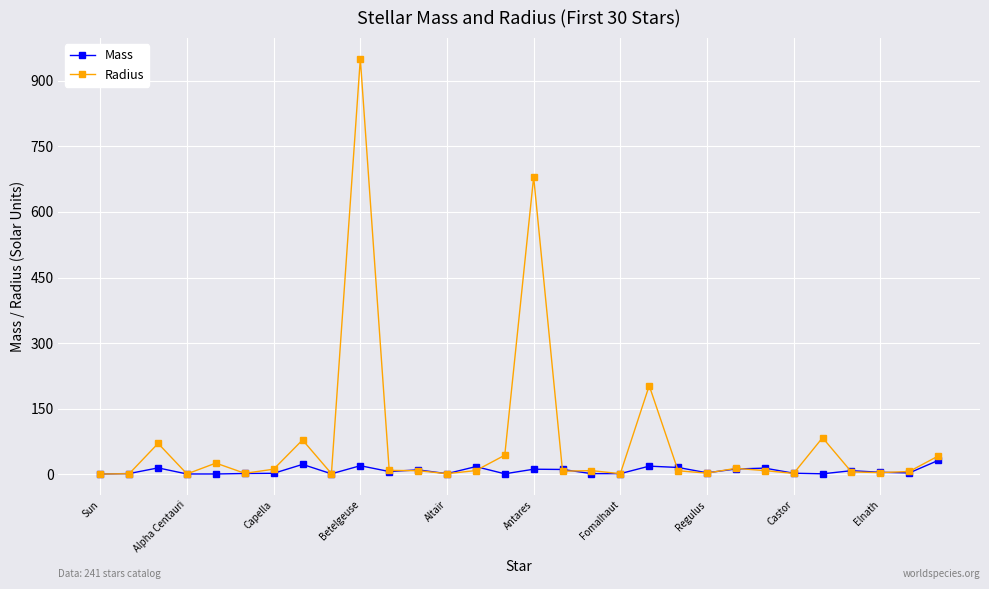

Which series has the largest total across all categories?

Radius